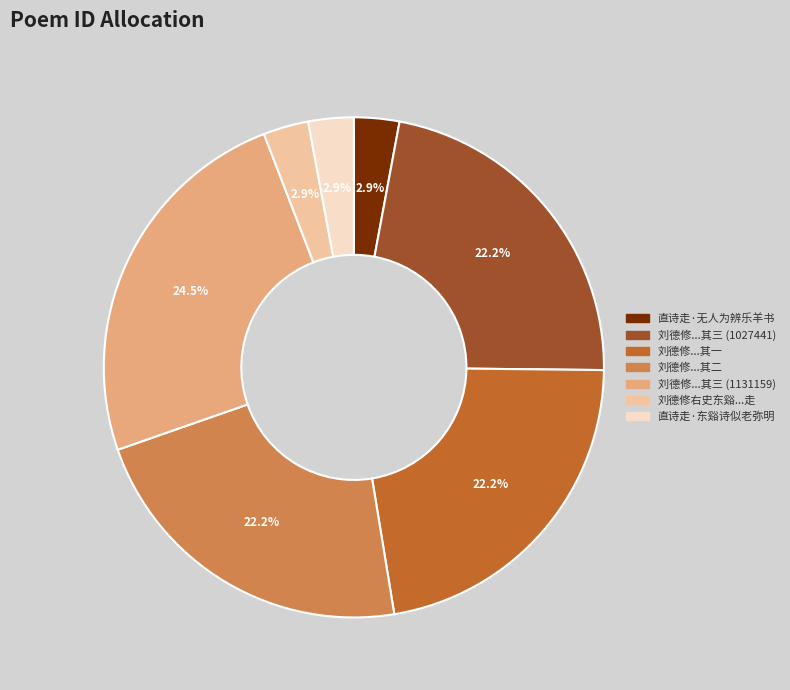

Does any single category account for the majority?

No